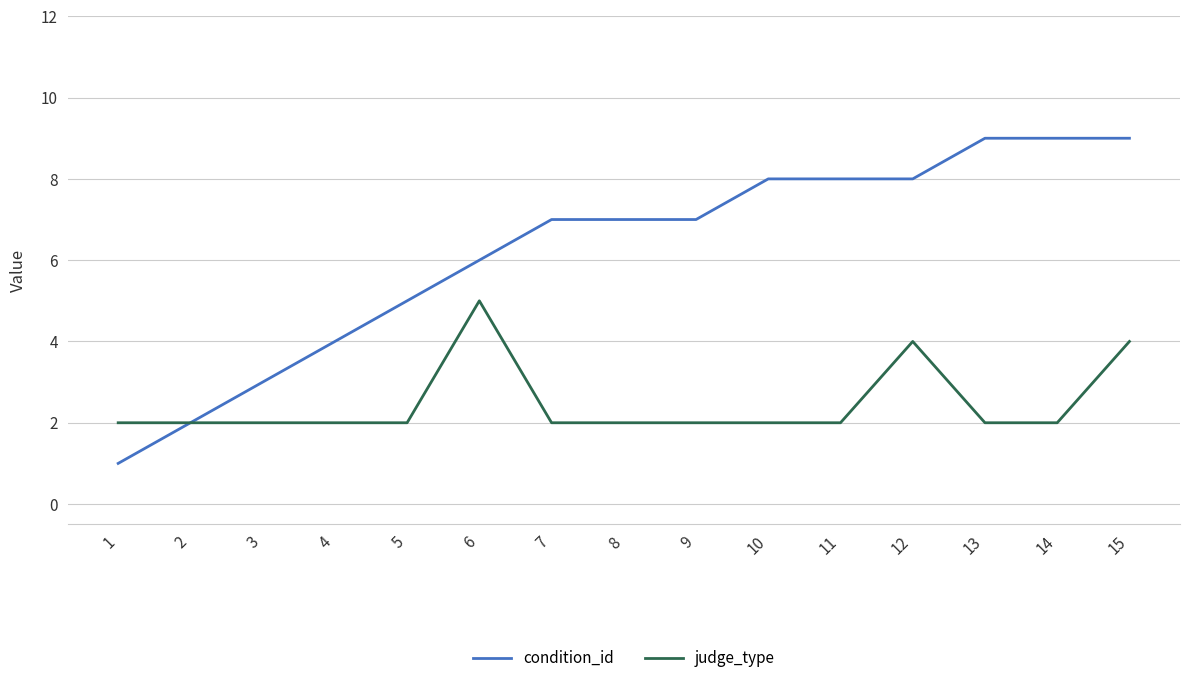

What is the sum of the condition_id values at 9 and 10?

15